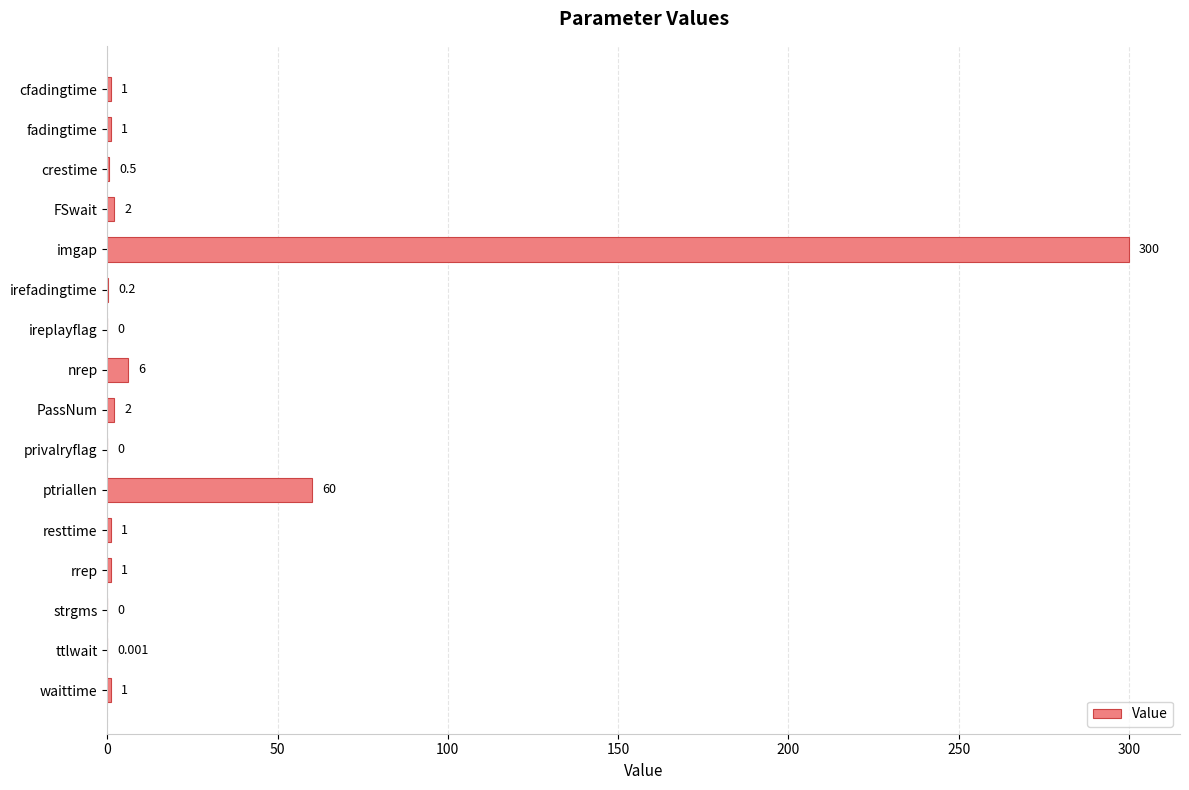

Which label corresponds to the largest value in the chart?

imgap